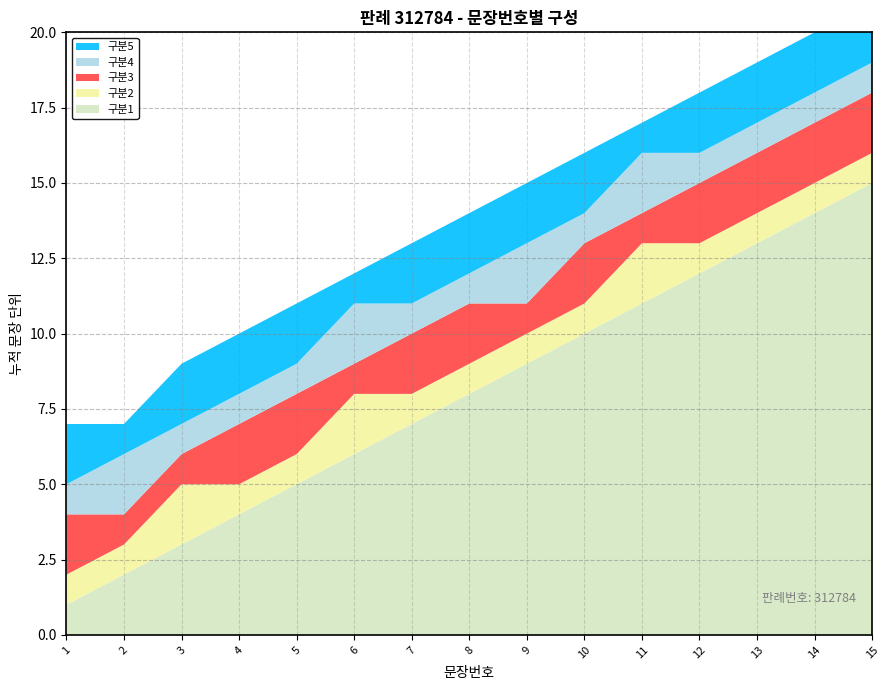

Reading right to left, what are all the values shown in this chart?

구분1: 15=15	14=14	13=13	12=12	11=11	10=10	9=9	8=8	7=7	6=6	5=5	4=4	3=3	2=2	1=1
구분2: 15=1	14=1	13=1	12=1	11=2	10=1	9=1	8=1	7=1	6=2	5=1	4=1	3=2	2=1	1=1
구분3: 15=2	14=2	13=2	12=2	11=1	10=2	9=1	8=2	7=2	6=1	5=2	4=2	3=1	2=1	1=2
구분4: 15=1	14=1	13=1	12=1	11=2	10=1	9=2	8=1	7=1	6=2	5=1	4=1	3=1	2=2	1=1
구분5: 15=2	14=2	13=2	12=2	11=1	10=2	9=2	8=2	7=2	6=1	5=2	4=2	3=2	2=1	1=2